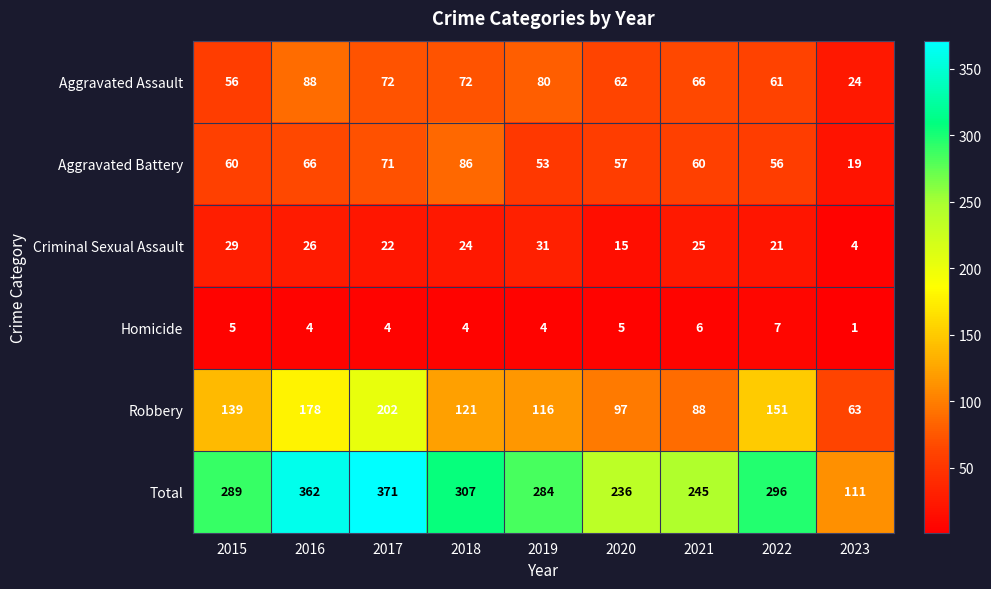

Rank the series by their maximum value, from lowest to highest.

Homicide, Criminal Sexual Assault, Aggravated Battery, Aggravated Assault, Robbery, Total